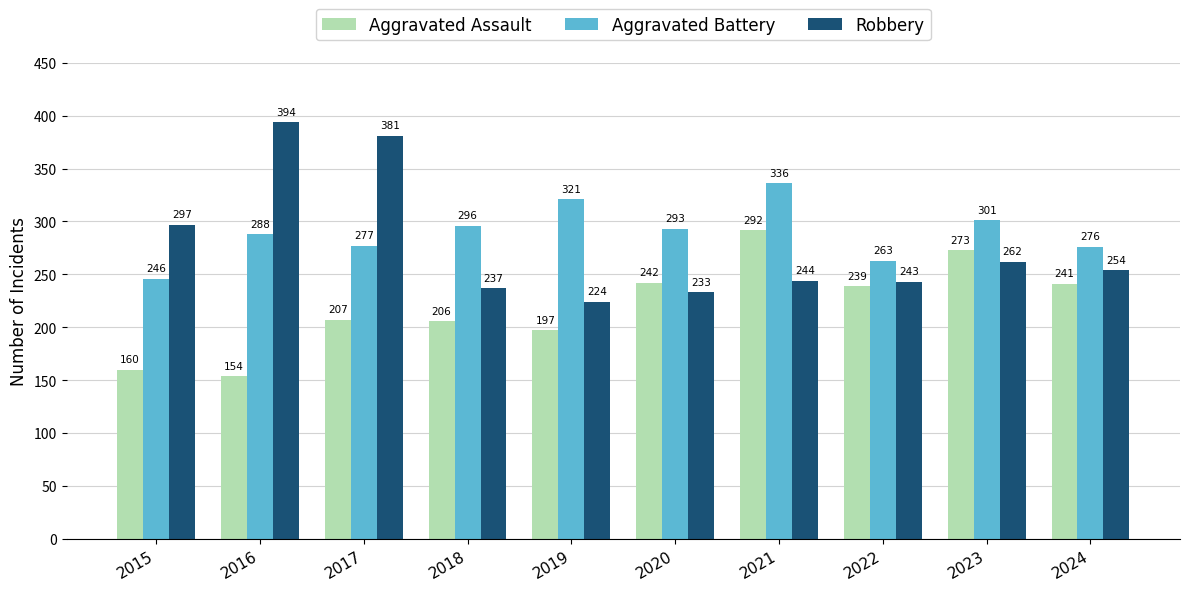

Where is Aggravated Battery nearest to the value 291?

2020